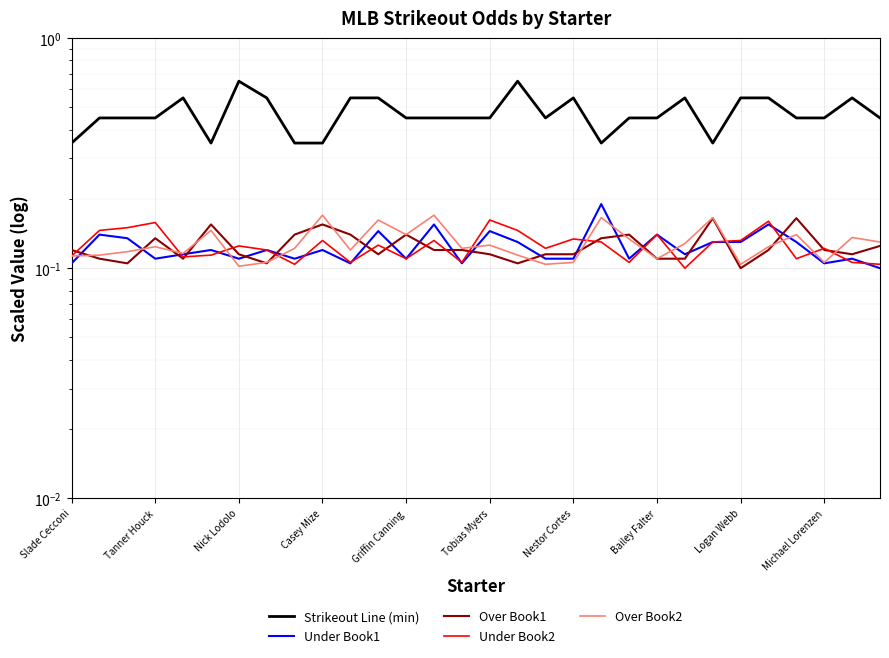

Rank the categories by Under Book1 value from highest to lowest.

19, 13, 25, 11, 15, Tanner Houck, 21, Nick Lodolo, 16, 23, 24, 26, Tobias Myers, Bailey Falter, Michael Lorenzen, Griffin Canning, 22, Casey Mize, Nestor Cortes, Logan Webb, 12, 17, 18, 20, 28, Slade Cecconi, 10, 14, 27, 29